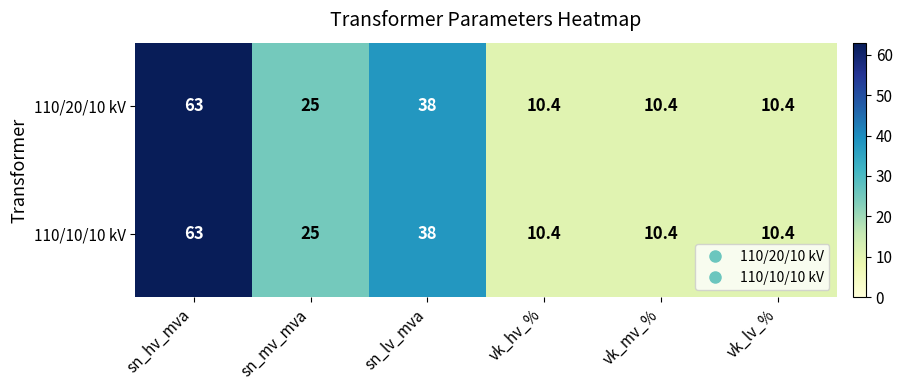

Where is 110/10/10 kV nearest to the value 36?

sn_lv_mva